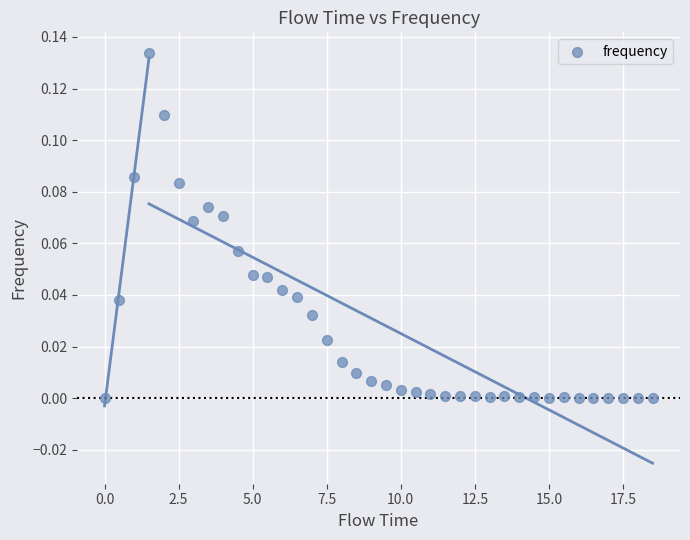

What is the range of X values (max minus min)?

18.5